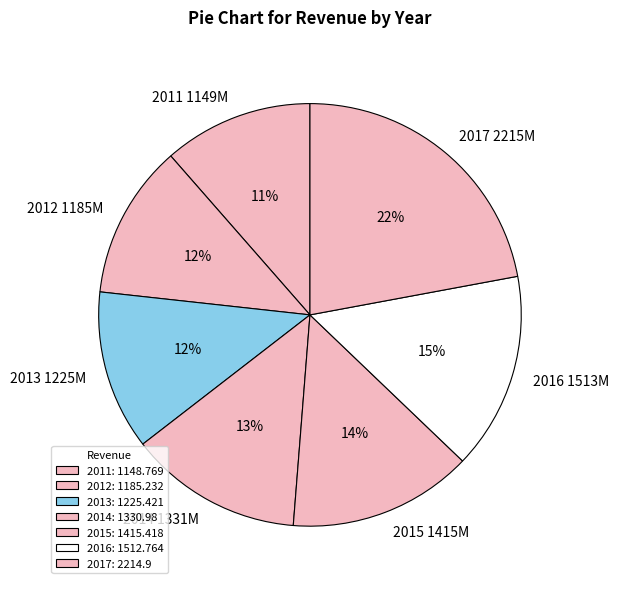

True or false: 2017 accounts for 22% of the total.

True